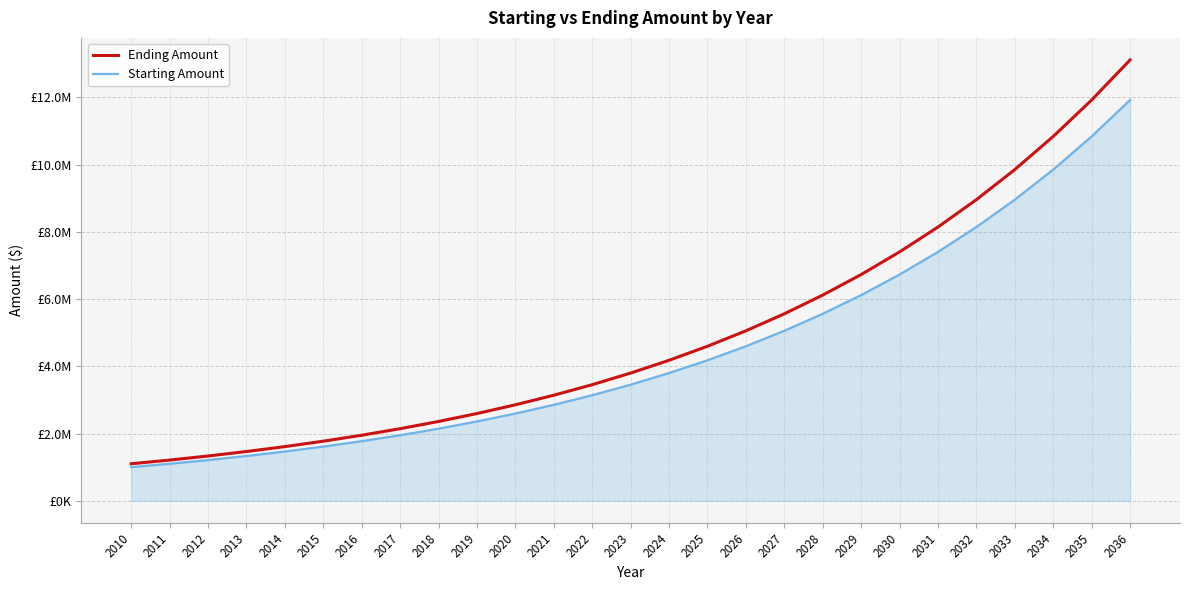

Does the chart display data point markers on the line(s)?

No